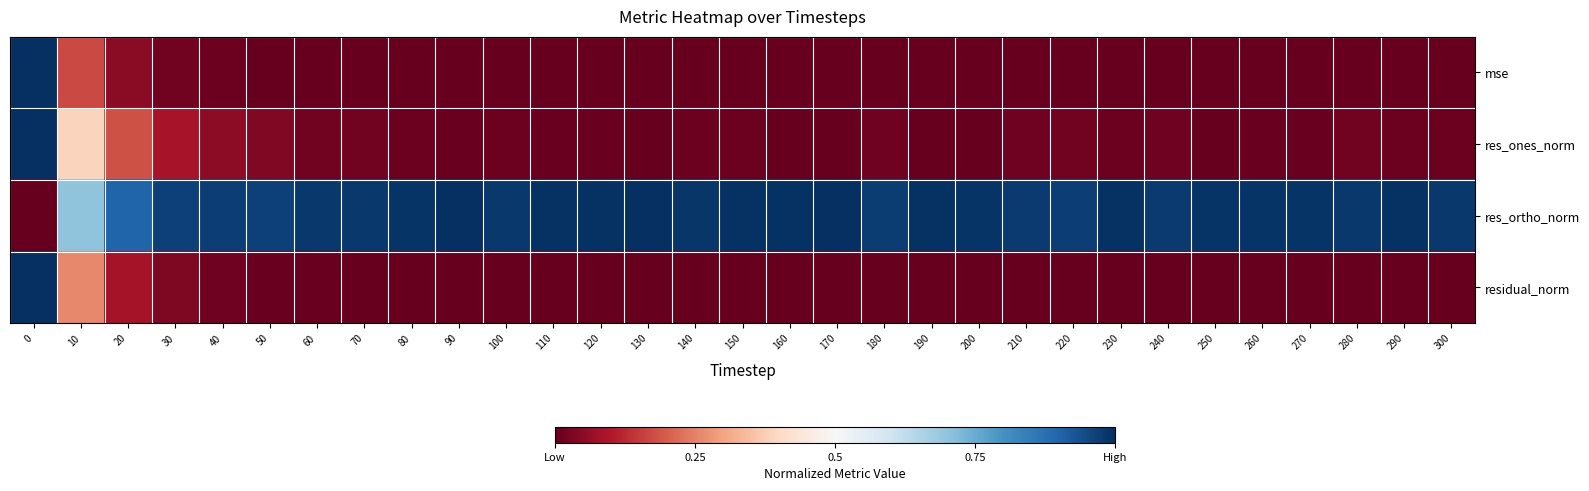

Between 60 and 270, which is larger?

60